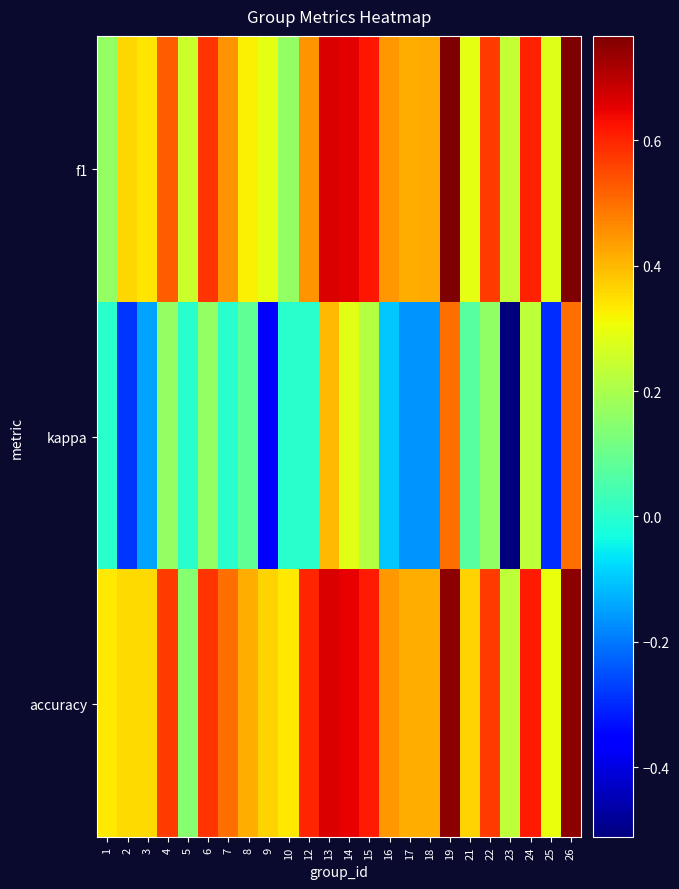

Reading right to left, transcribe all the data shown in this chart.

f1: 26=0.8	25=0.3	24=0.6	23=0.2	22=0.6	21=0.3	19=0.8	18=0.4	17=0.4	16=0.4	15=0.6	14=0.7	13=0.7	12=0.5	10=0.2	9=0.3	8=0.3	7=0.5	6=0.6	5=0.2	4=0.5	3=0.3	2=0.4	1=0.2
kappa: 26=0.5	25=-0.3	24=0.2	23=-0.5	22=0.2	21=0.1	19=0.5	18=-0.2	17=-0.2	16=-0.1	15=0.2	14=0.3	13=0.4	12=0.0	10=0.0	9=-0.4	8=0.1	7=0.0	6=0.2	5=0.0	4=0.2	3=-0.1	2=-0.3	1=0.0
accuracy: 26=0.8	25=0.3	24=0.6	23=0.2	22=0.6	21=0.4	19=0.8	18=0.4	17=0.4	16=0.4	15=0.6	14=0.7	13=0.7	12=0.6	10=0.3	9=0.4	8=0.4	7=0.5	6=0.6	5=0.1	4=0.6	3=0.4	2=0.4	1=0.3